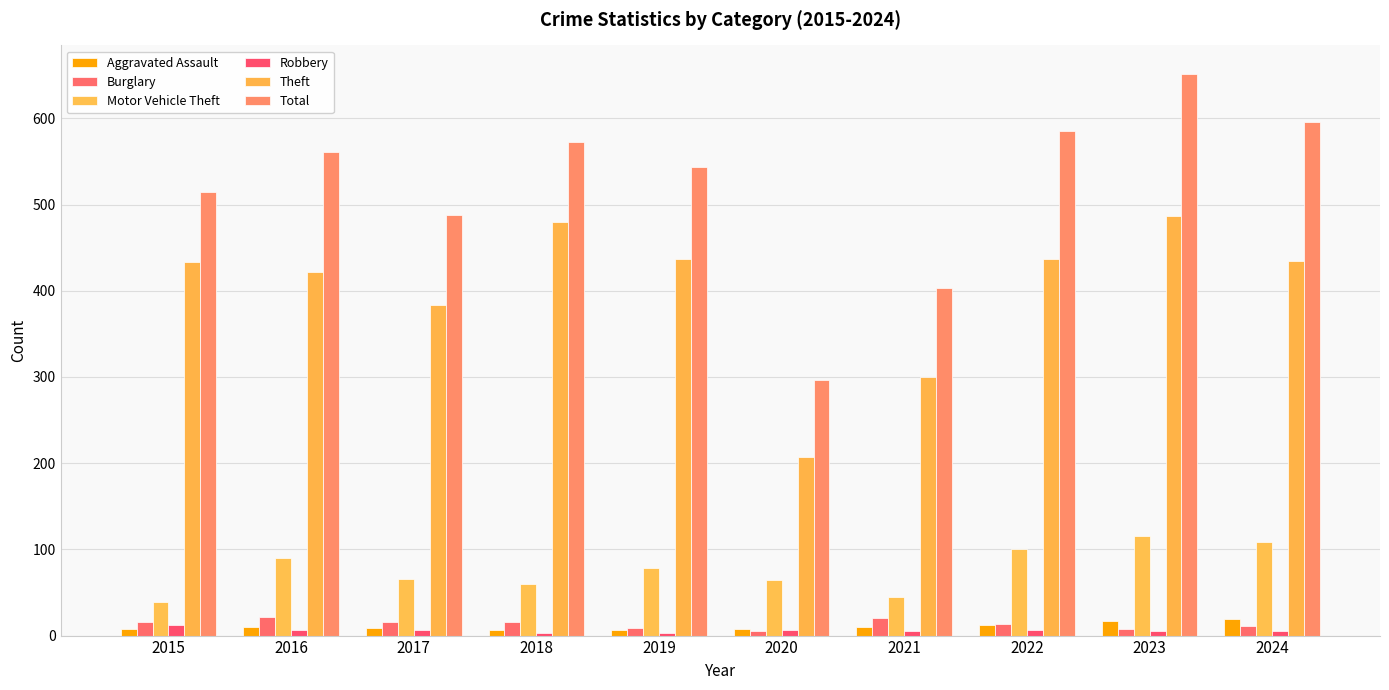

At how many categories does at least one series exceed 649?

1